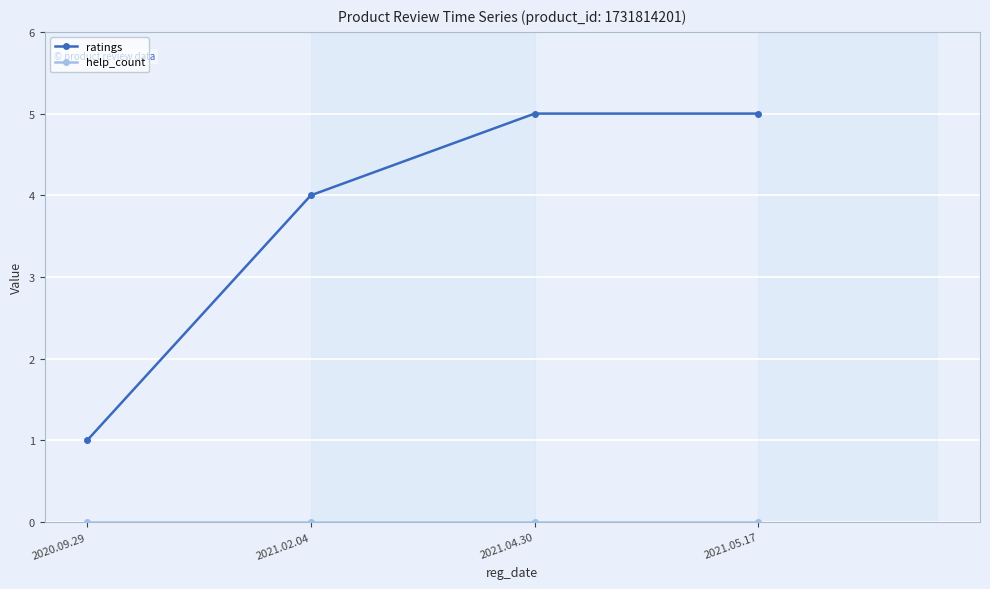

How many ratings values are between 4 and 5?

3